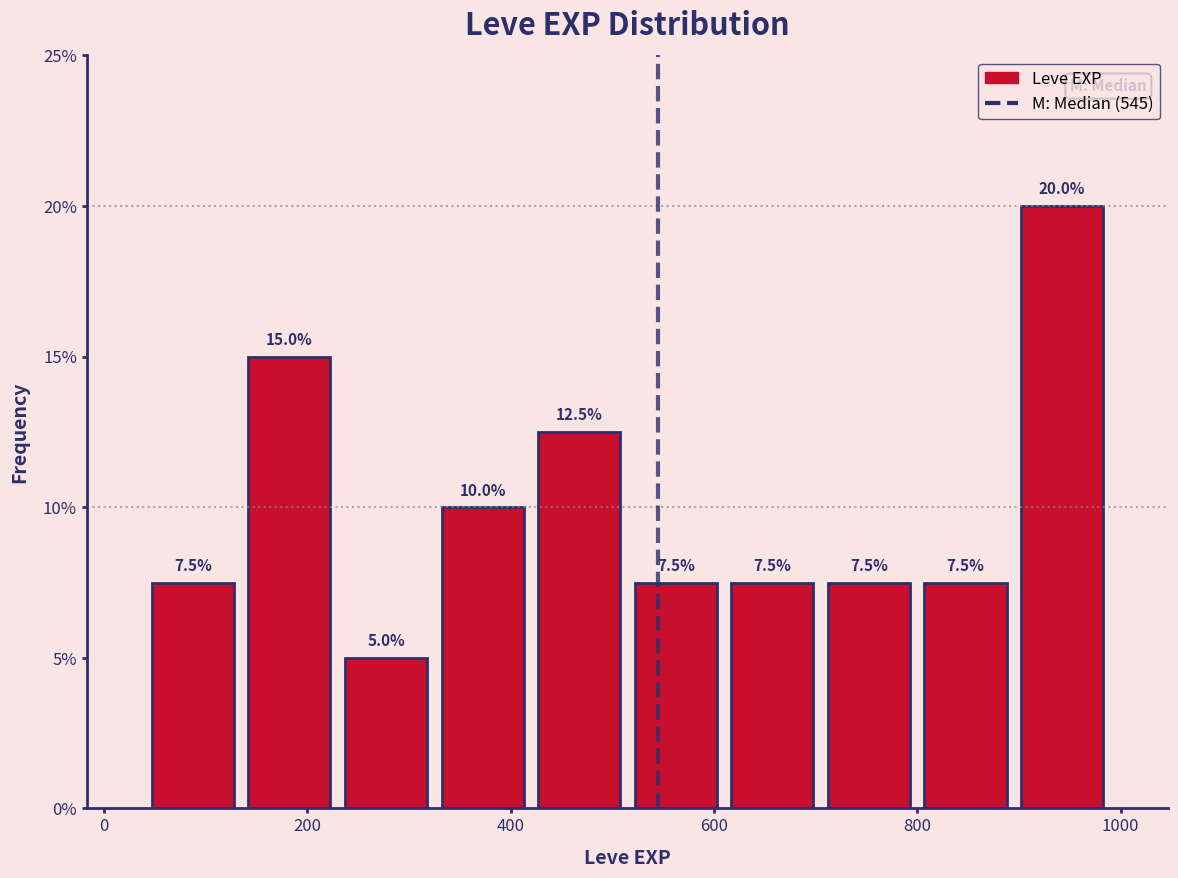

Reading left to right, transcribe this chart: for each bar, give the range it covers on the x-axis and its height. The bar edges are not printed on the chart, so give them approximately, as read against the axis.

40 to 135: 7.5
135 to 230: 15.0
230 to 325: 5.0
325 to 420: 10.0
420 to 515: 12.5
515 to 610: 7.5
610 to 705: 7.5
705 to 800: 7.5
800 to 895: 7.5
895 to 990: 20.0